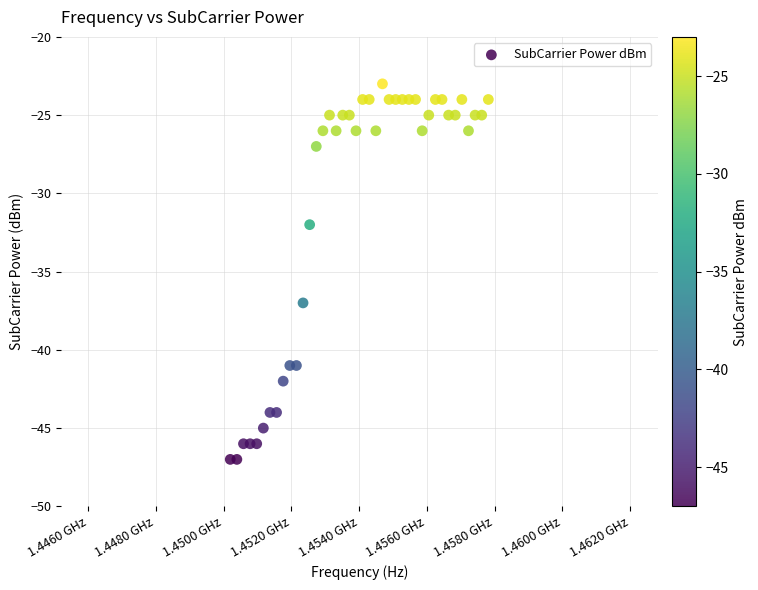

What is the range of Y values (max minus min)?

24